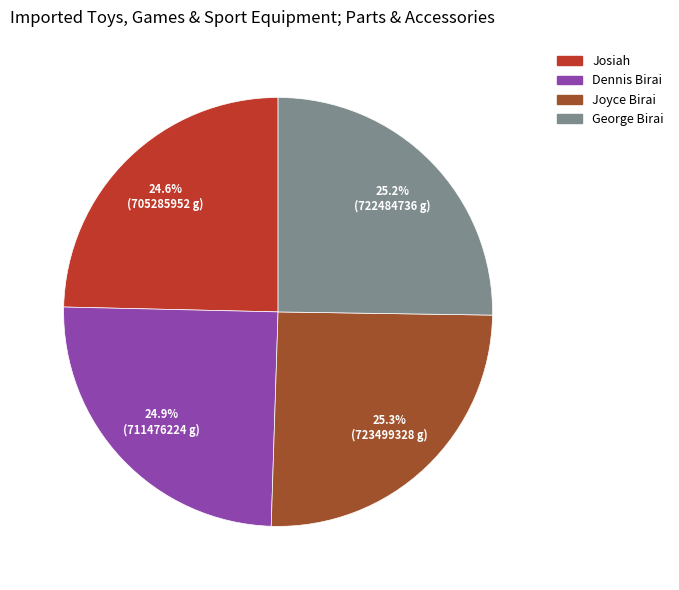

True or false: Joyce Birai accounts for 25% of the total.

True